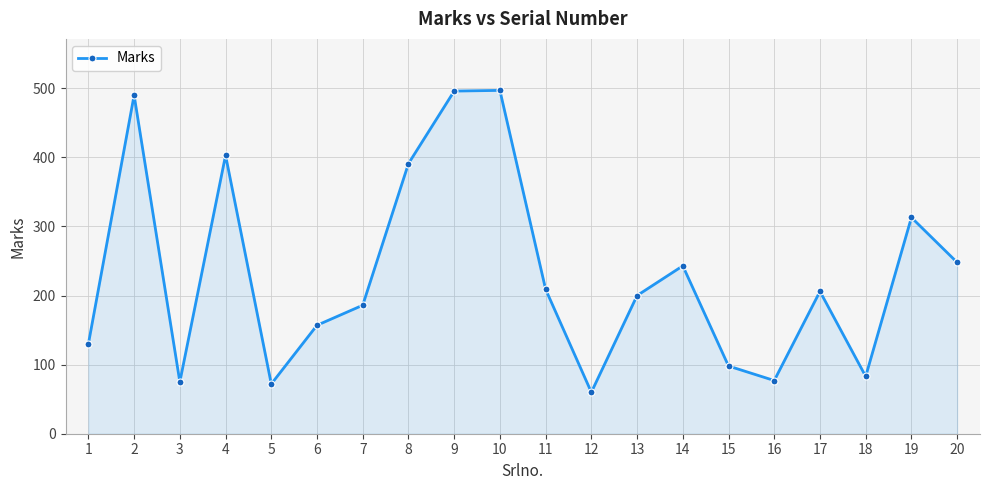

What value does the data have at 1, to the nearest 10?

130